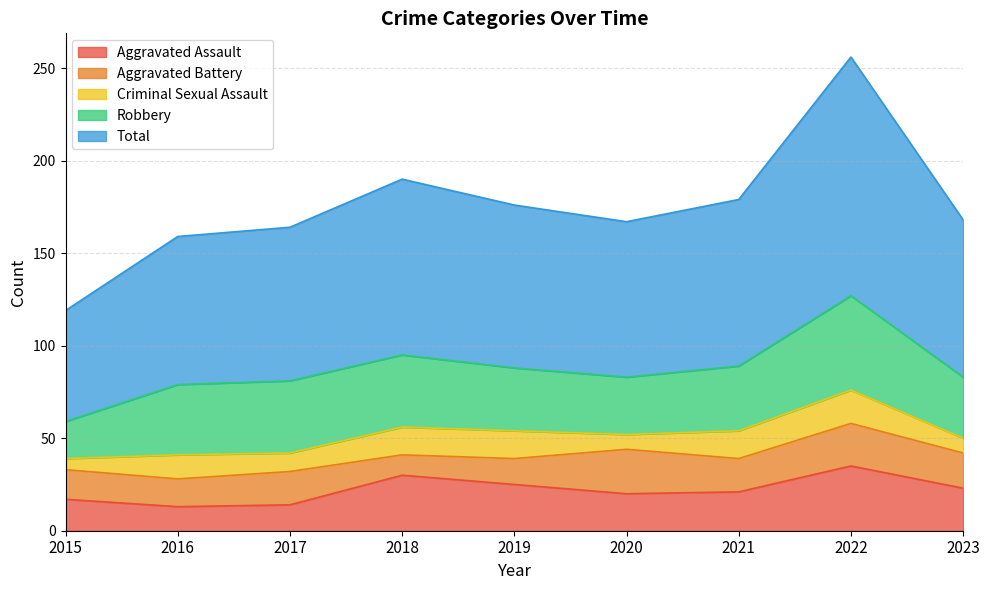

Rank the series at 2023 from highest to lowest value.

Total, Robbery, Aggravated Assault, Aggravated Battery, Criminal Sexual Assault